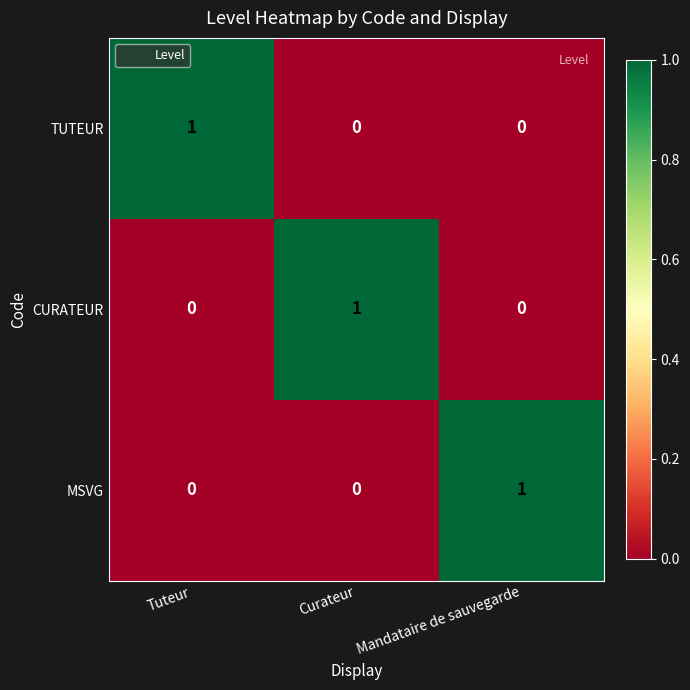

At how many categories does at least one series exceed 0?

3